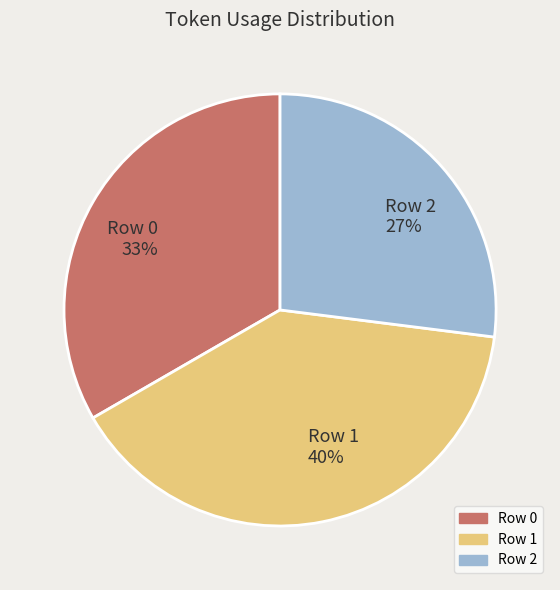

True or false: Row 0 accounts for 38% of the total.

False